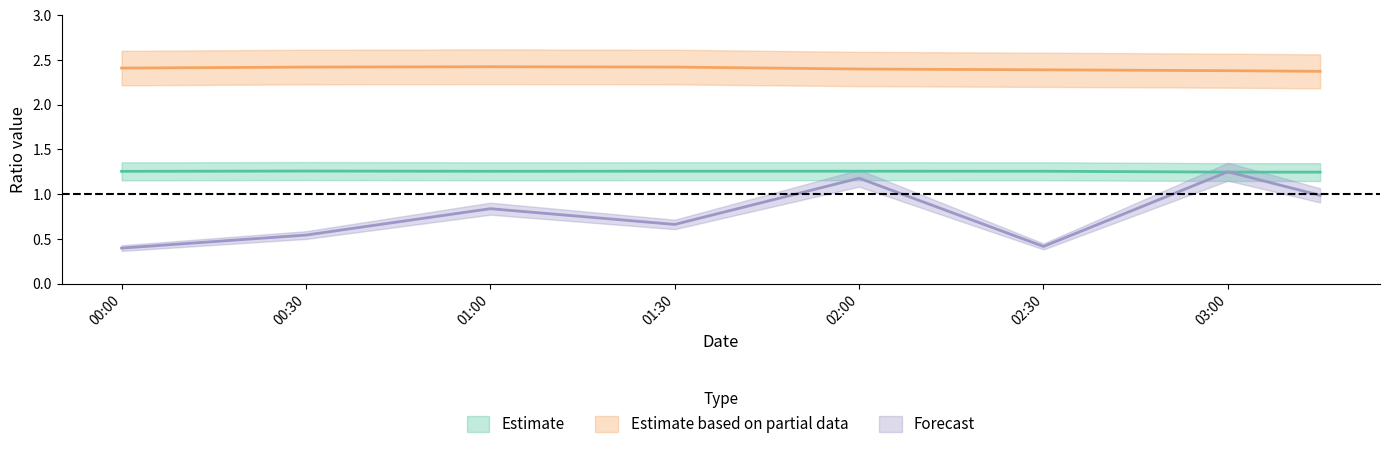

Which category has the highest value in the sum_taker_long_short_vol_ratio series?

03:00